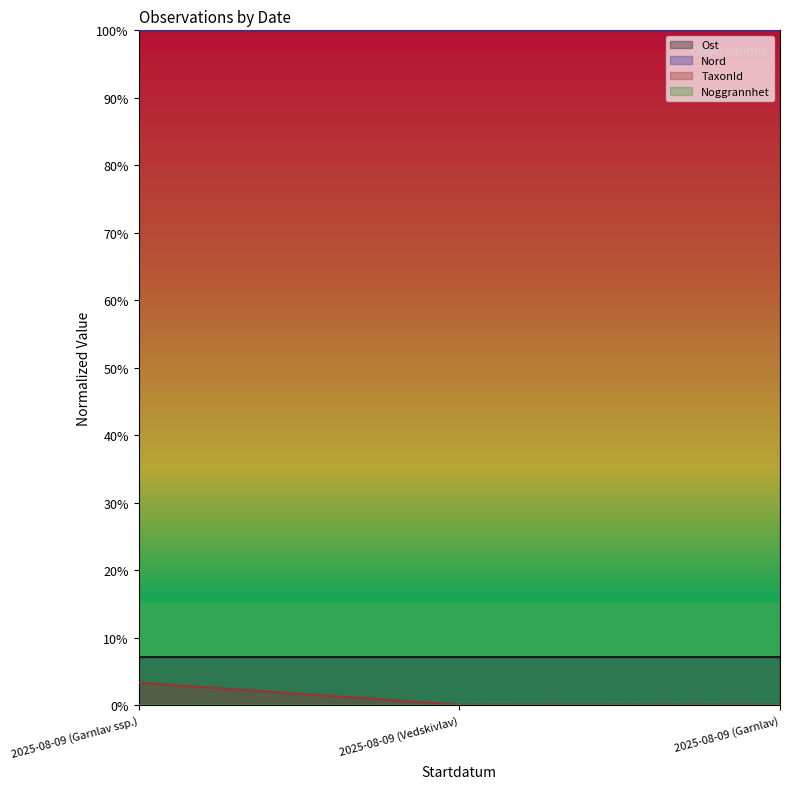

Is it true that Ost equals 0.1 at 2025-08-09 (Vedskivlav)?

True